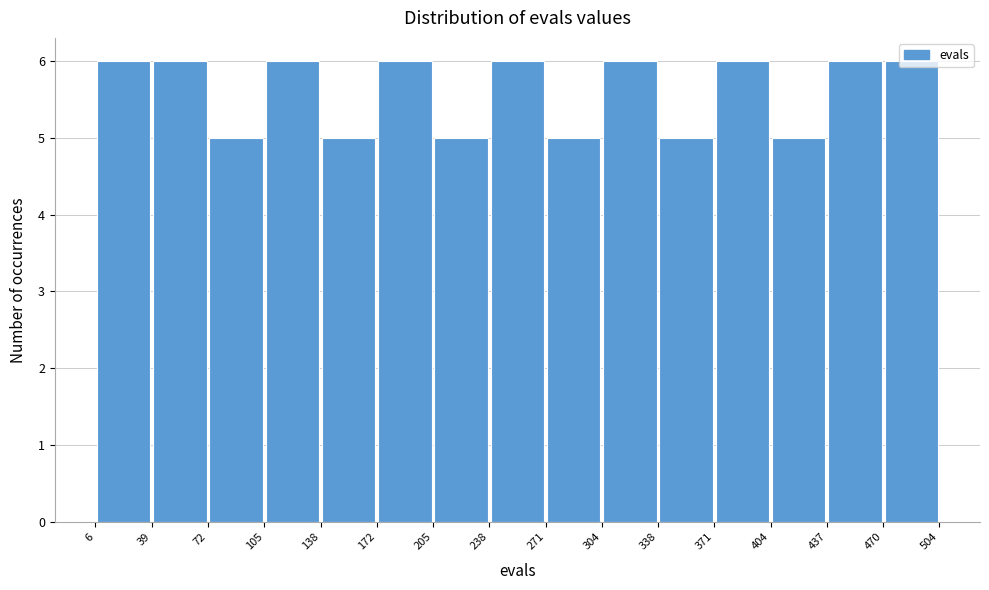

What is the height of the bar covering 6 to 39 on the x-axis? The values are not printed on the chart, so give them approximately, as read against the axis.

6